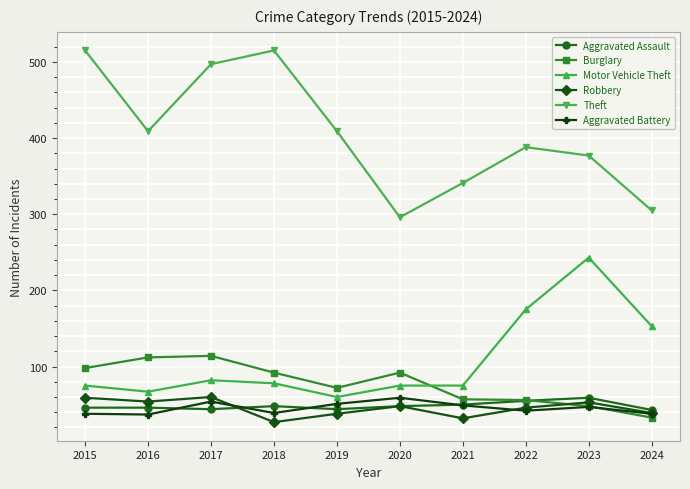

Is it true that Aggravated Assault equals 39 at 2023?

False